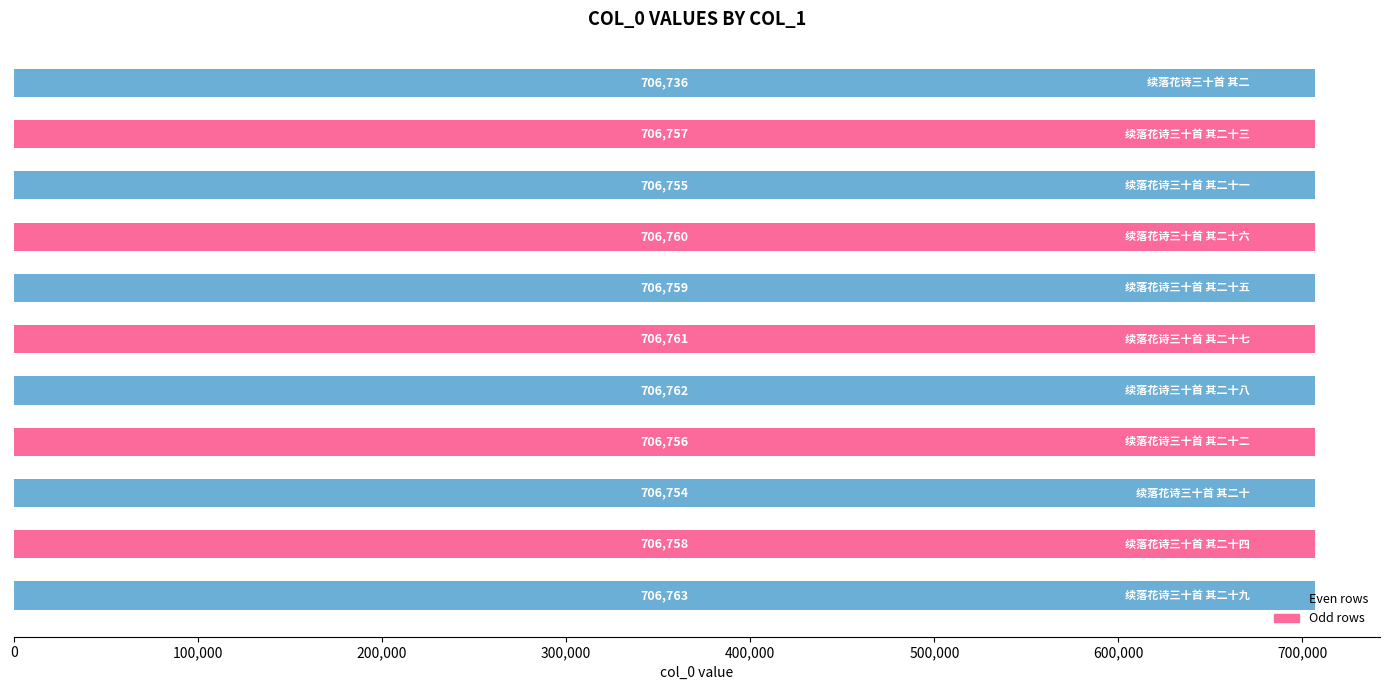

What is the difference between the maximum and minimum values?

27